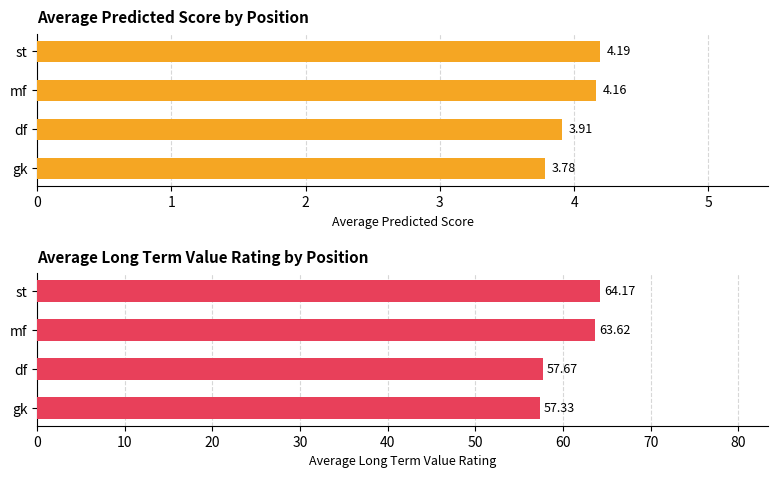

How many data points does each series have?

4